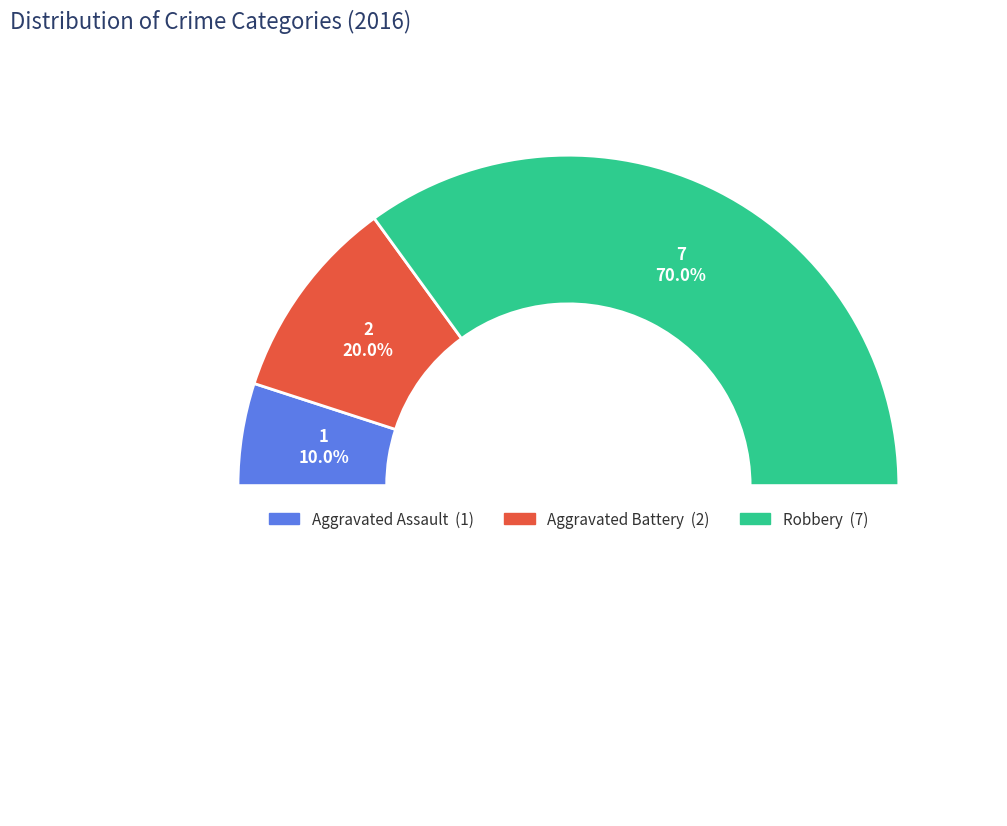

Is Aggravated Battery the majority of the pie?

No